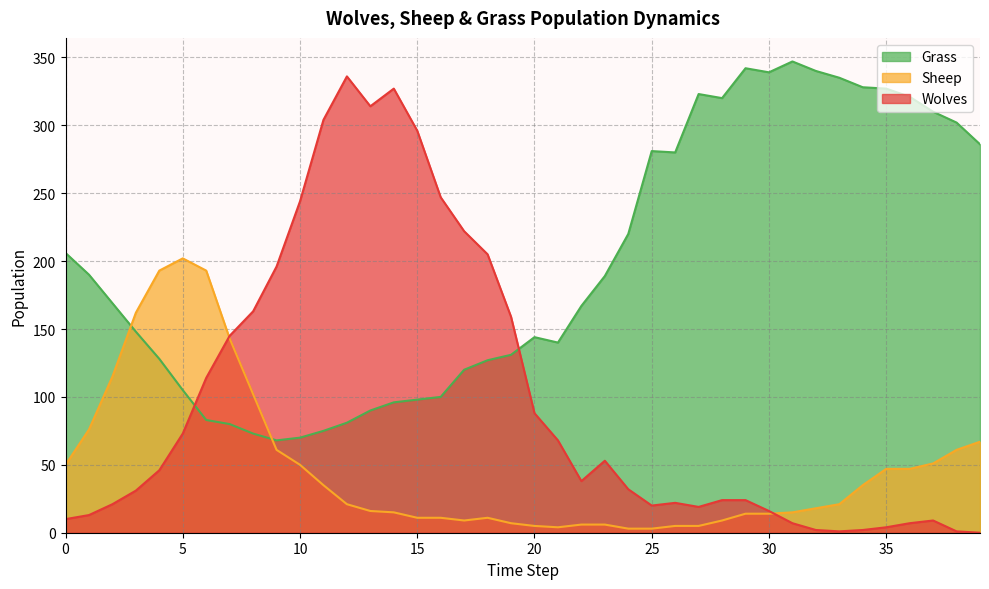

Which series has the largest total across all categories?

Grass